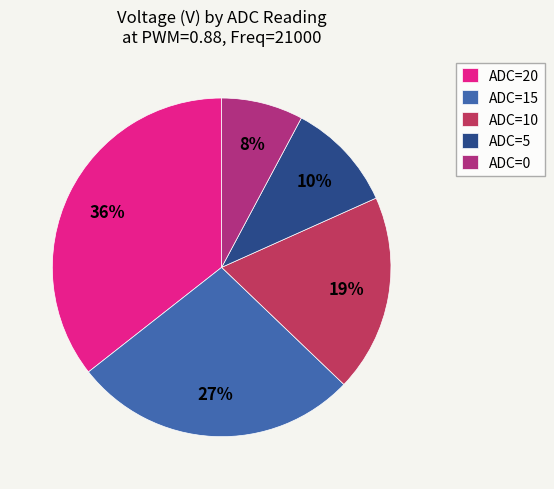

To the nearest percent, what portion does ADC=10 represent?

19%